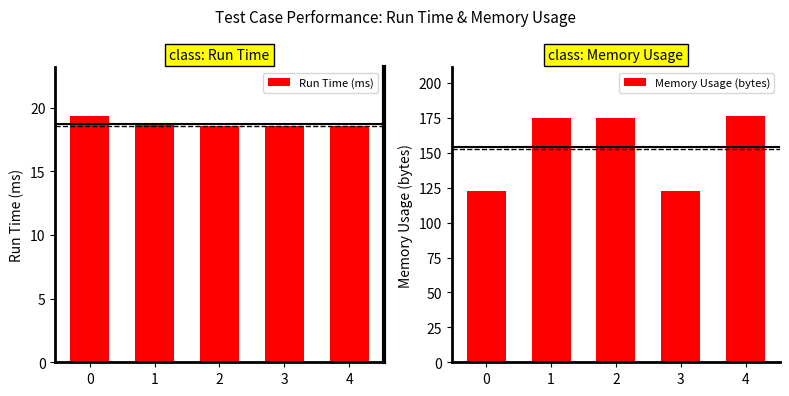

What is the difference between the Memory Usage (bytes) values at 0 and 4?

53